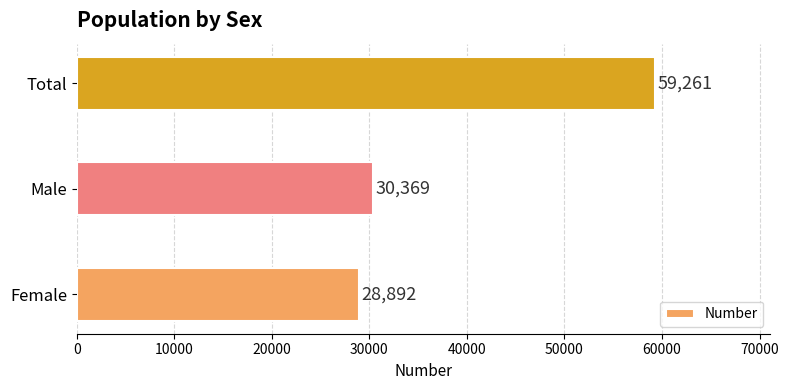

Which has a higher value, Female or Total?

Total